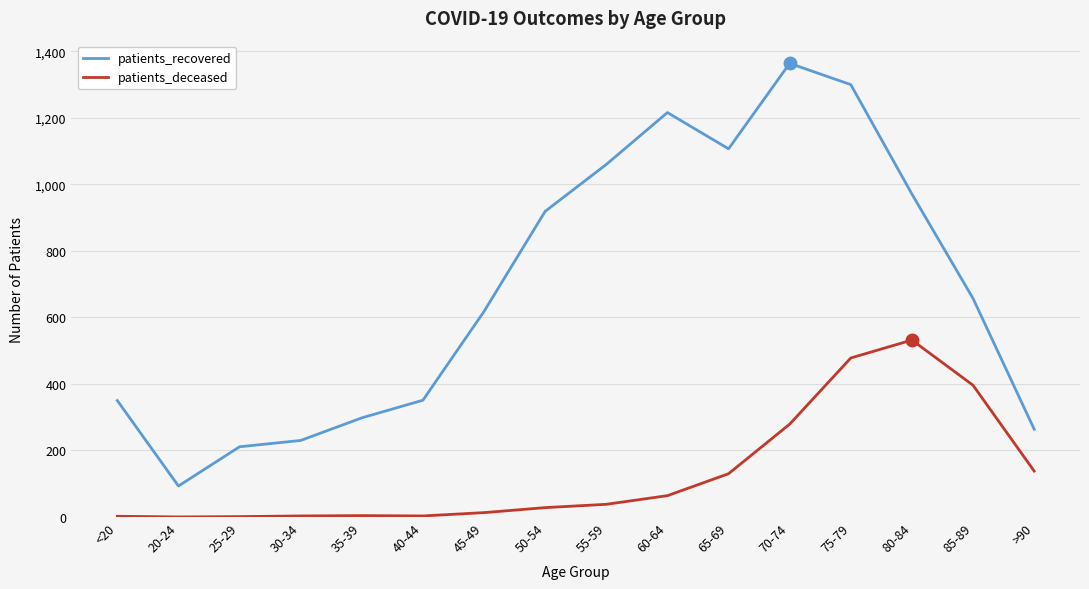

Rank the series at 55-59 from highest to lowest value.

patients_recovered, patients_deceased